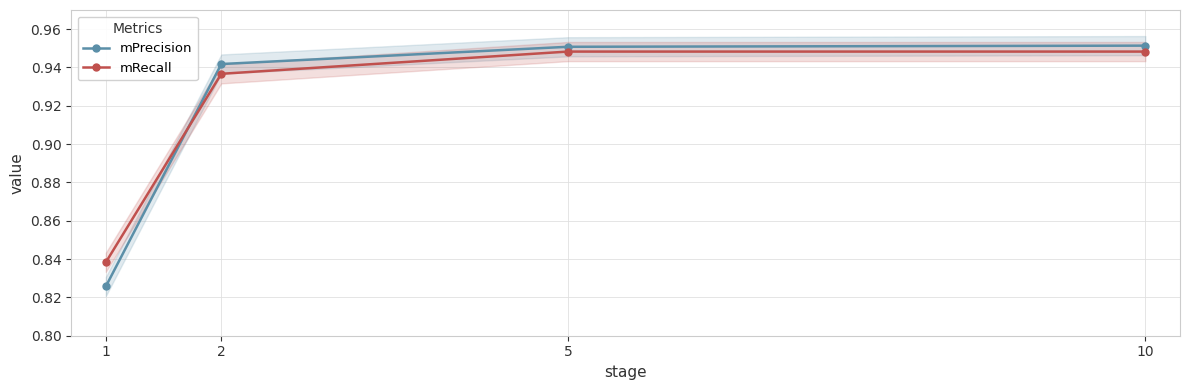

Where do mPrecision and mRecall first cross each other?

1 and 2